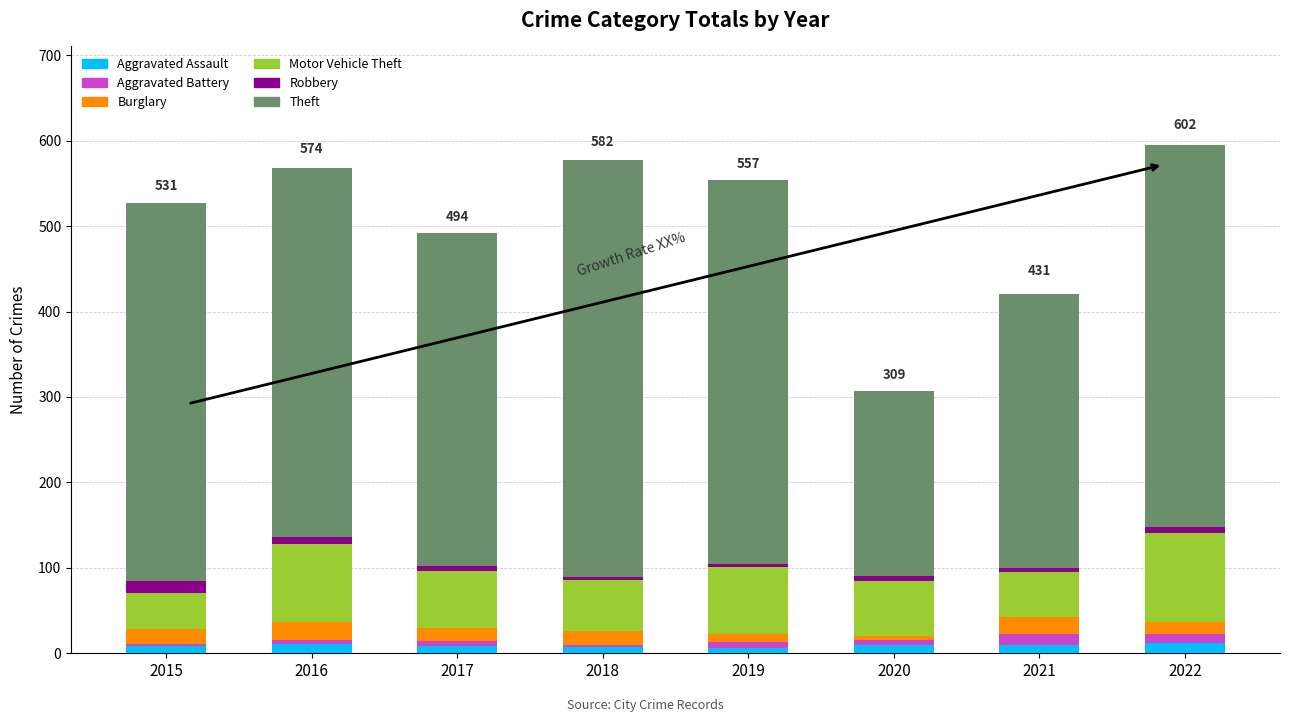

How many categories are shown in the chart?

8